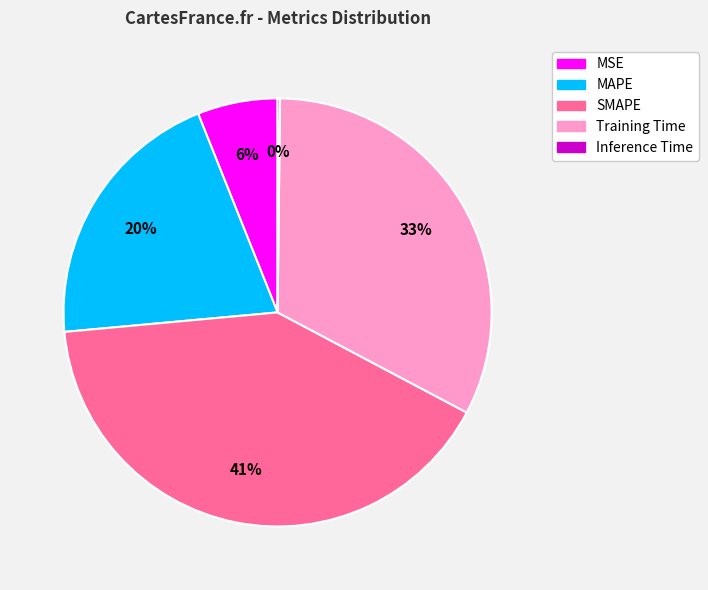

What percentage is the Training Time slice, to the nearest percent?

33%